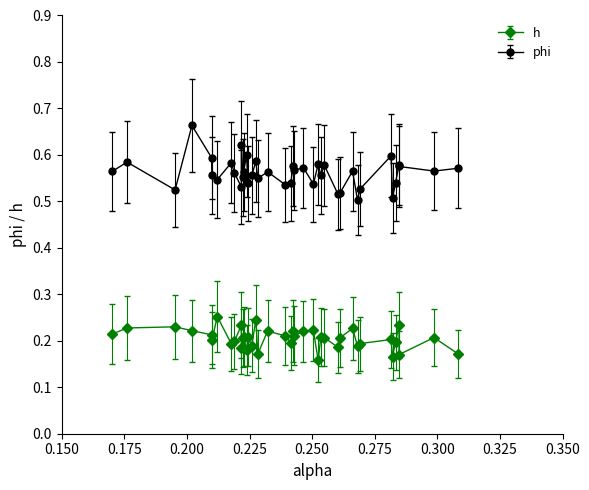

Which series has the widest spread of values?

phi